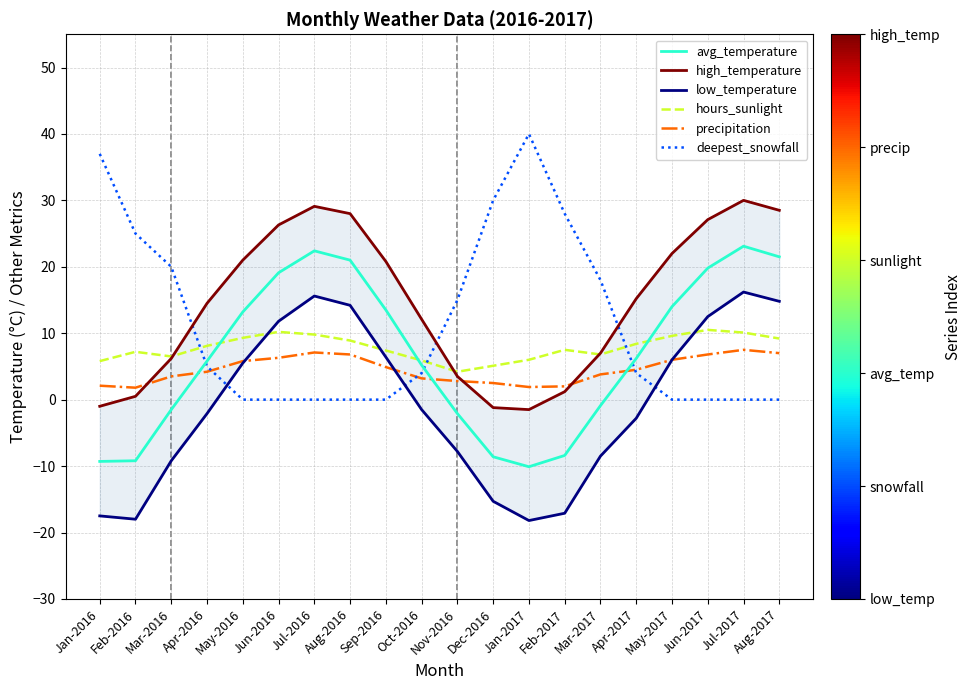

What is the difference between the deepest_snowfall values at Jul-2017 and Apr-2017?

4.0